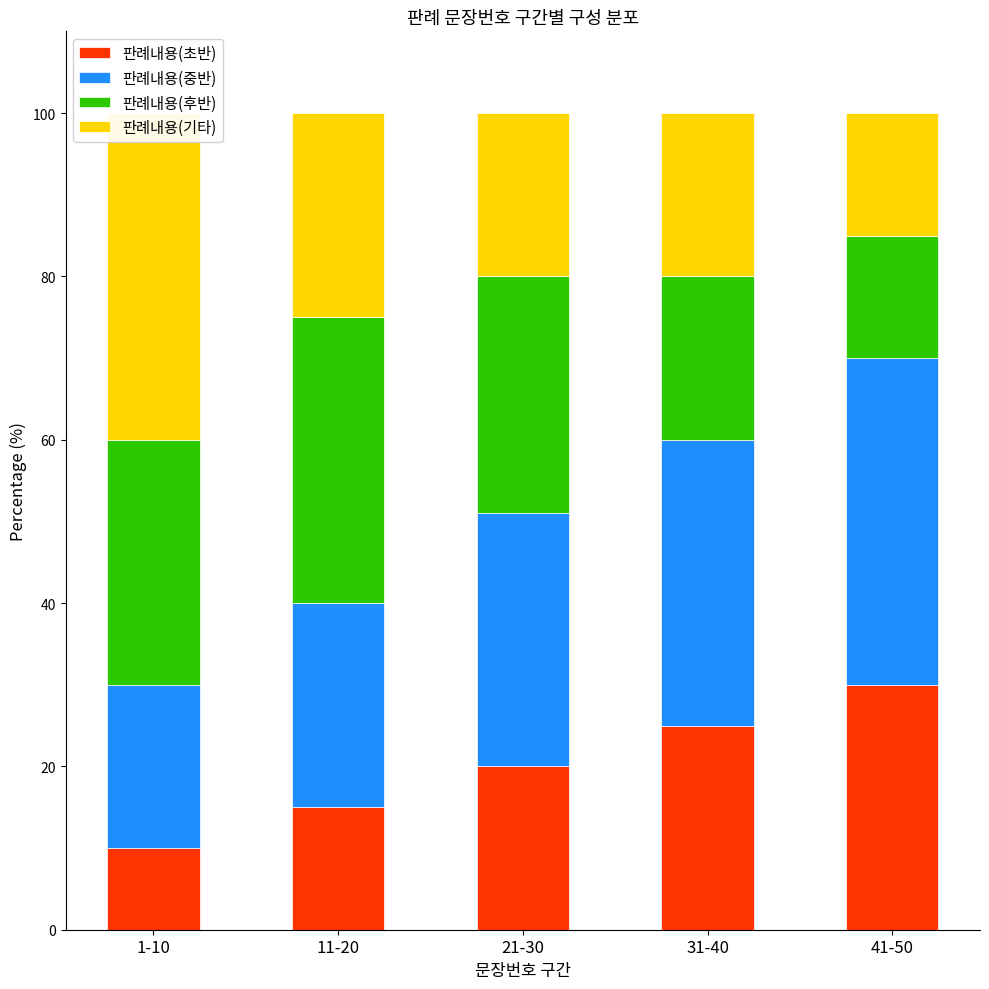

Rank the series by their maximum value, from lowest to highest.

판례내용(초반), 판례내용(후반), 판례내용(중반), 판례내용(기타)